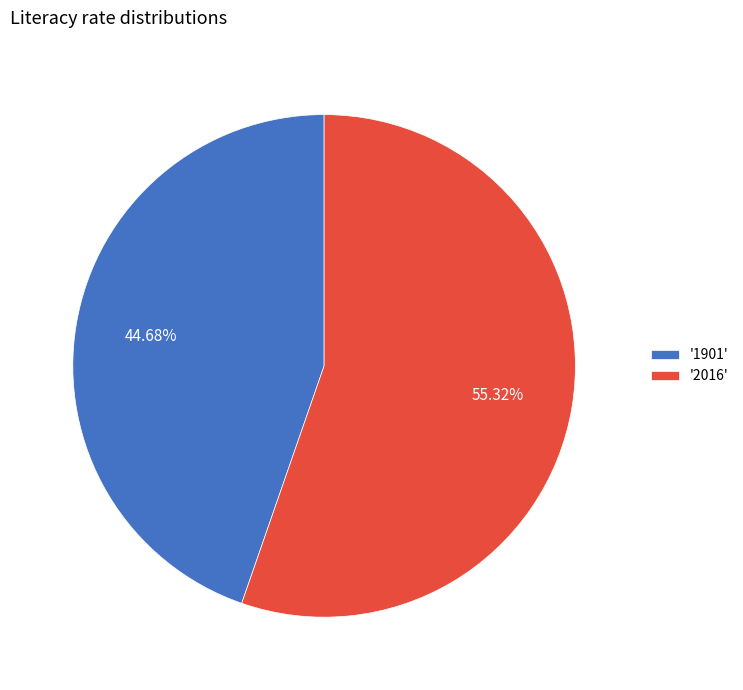

Between '1901' and '2016', which is larger?

'2016'